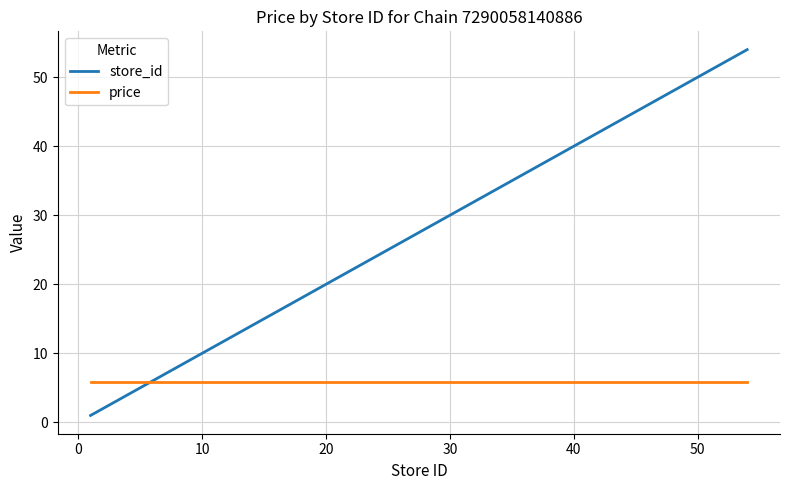

What is the highest value of the price series?

5.9